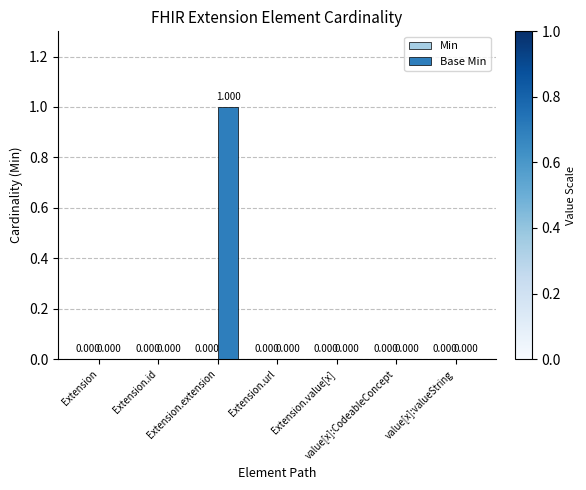

Which has a higher value, value[x]:CodeableConcept or Extension.extension?

Extension.extension